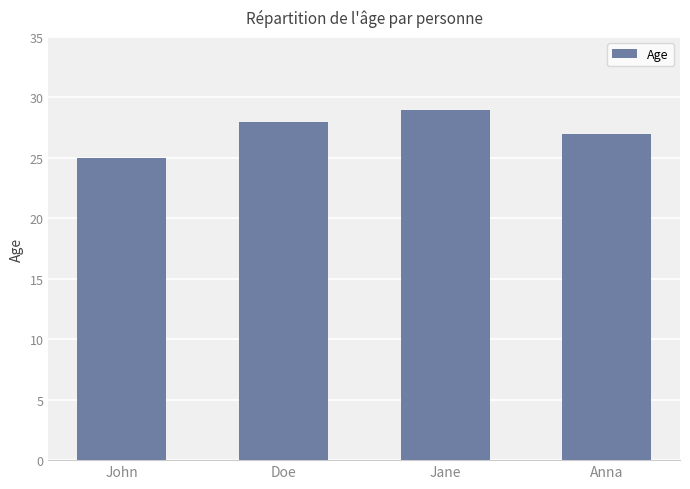

What is the sum of the values at Doe and John?

53